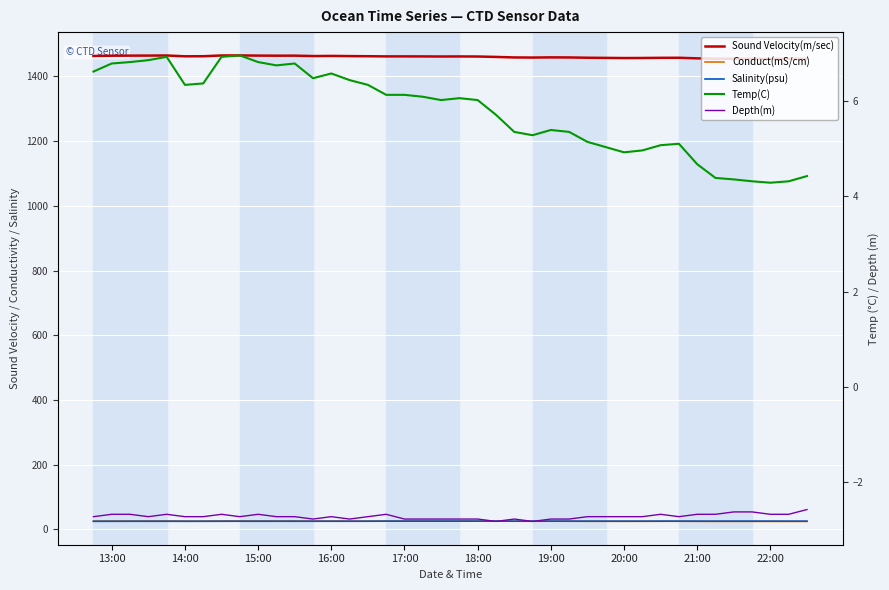

What is the maximum value shown in the chart?

1465.2